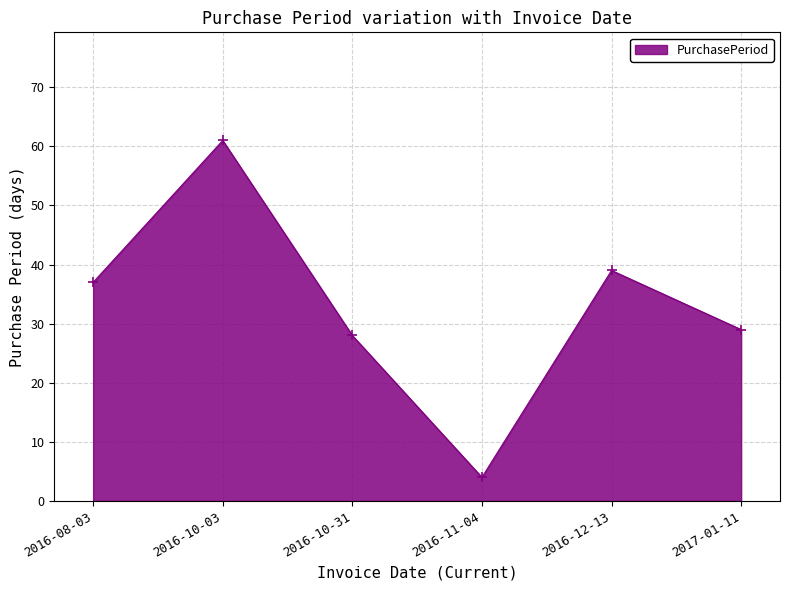

What is the difference between the maximum and minimum values?

57